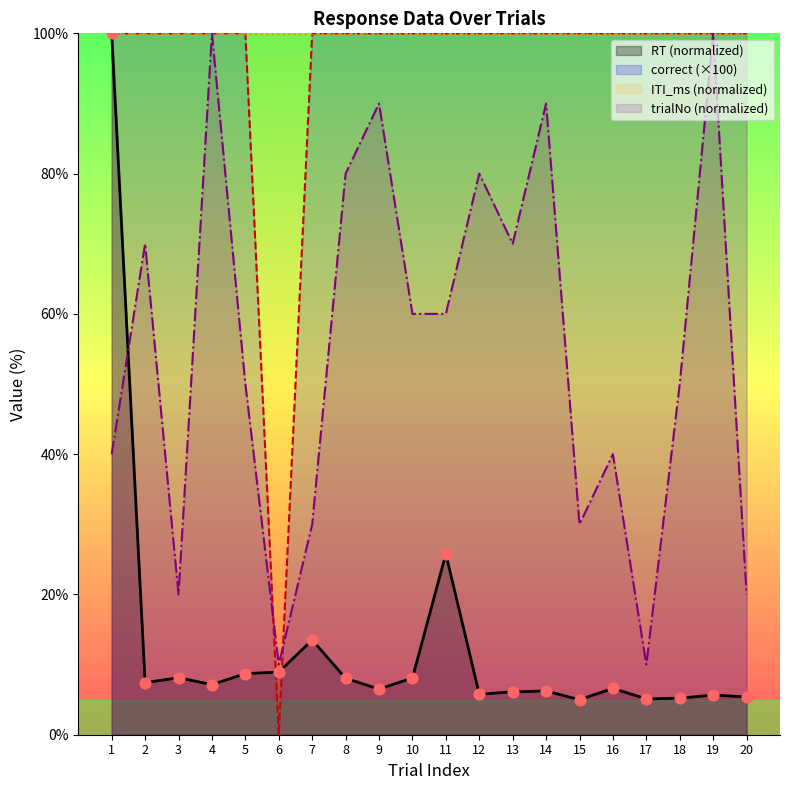

What are all the series names shown in the legend?

RT (normalized), correct (×100), ITI_ms (normalized), trialNo (normalized)